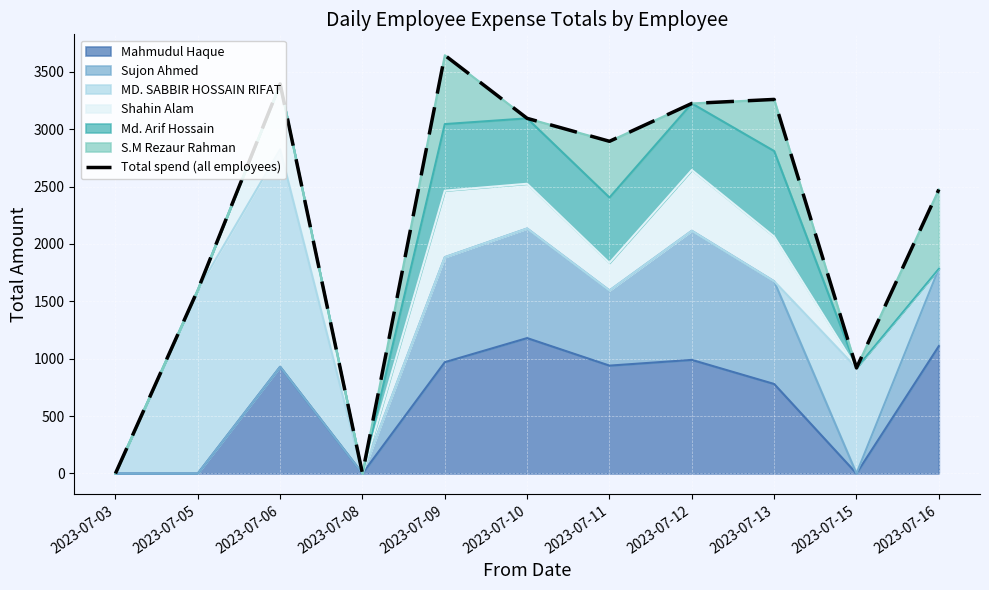

Reading left to right, what are all the values shown in this chart?

2023-07-03=0	2023-07-05=1600	2023-07-06=3395	2023-07-08=0	2023-07-09=3645	2023-07-10=3095	2023-07-11=2895	2023-07-12=3225	2023-07-13=3260	2023-07-15=920	2023-07-16=2475